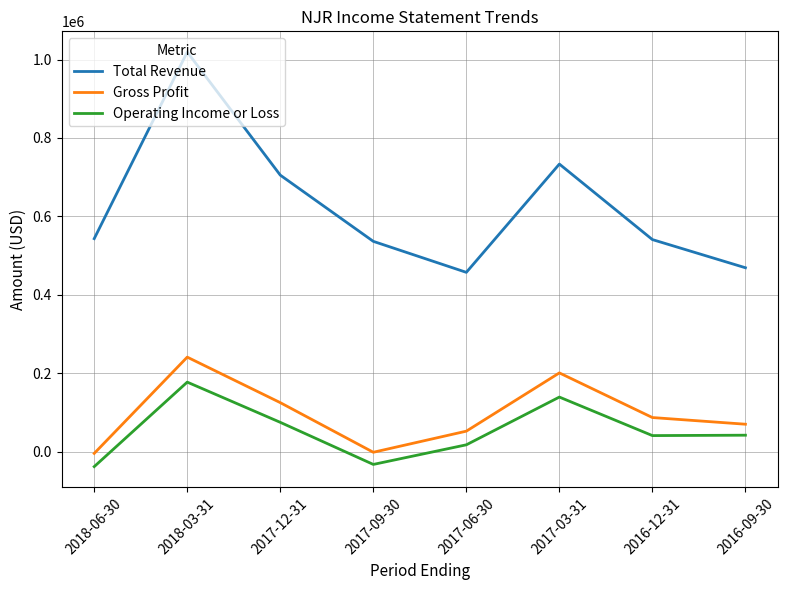

Does the chart have visible grid lines?

Yes